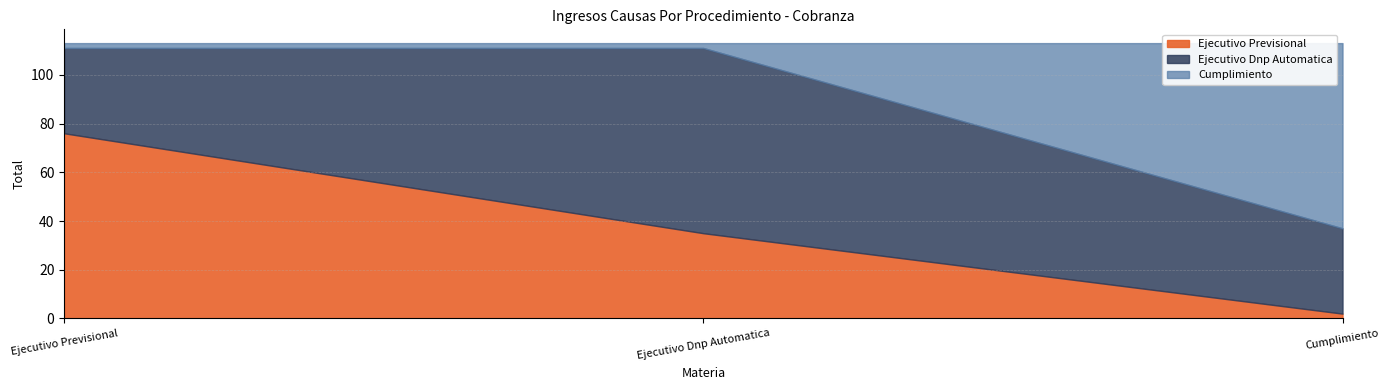

At which label does Ejecutivo Previsional reach its peak?

Ejecutivo Previsional